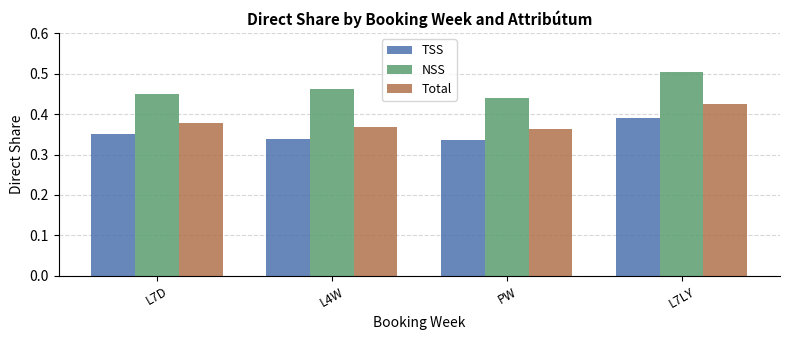

At which category does the chart reach its peak across all series?

L7LY